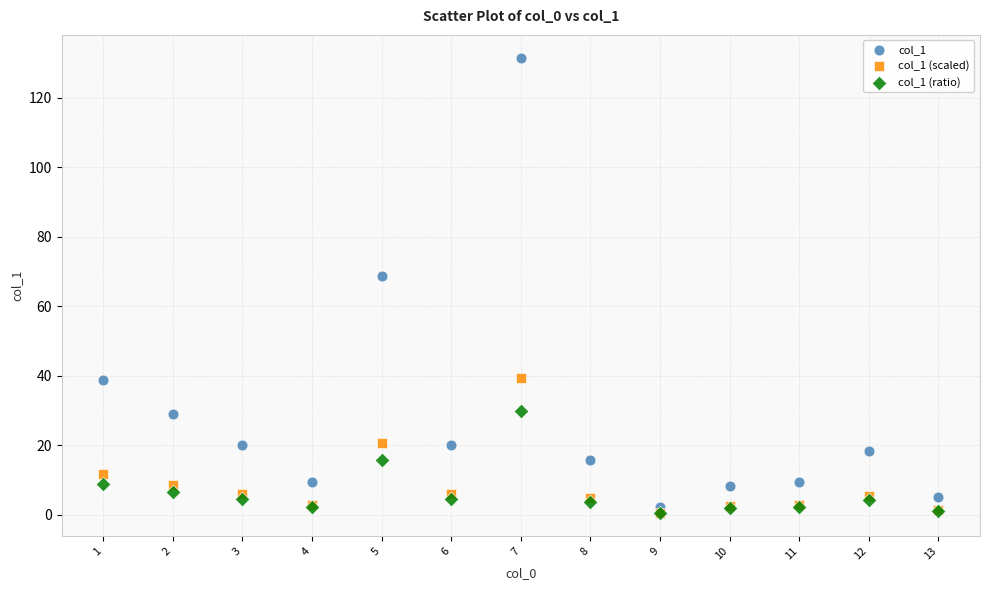

Across all series, what Y value is closest to 66?

68.8